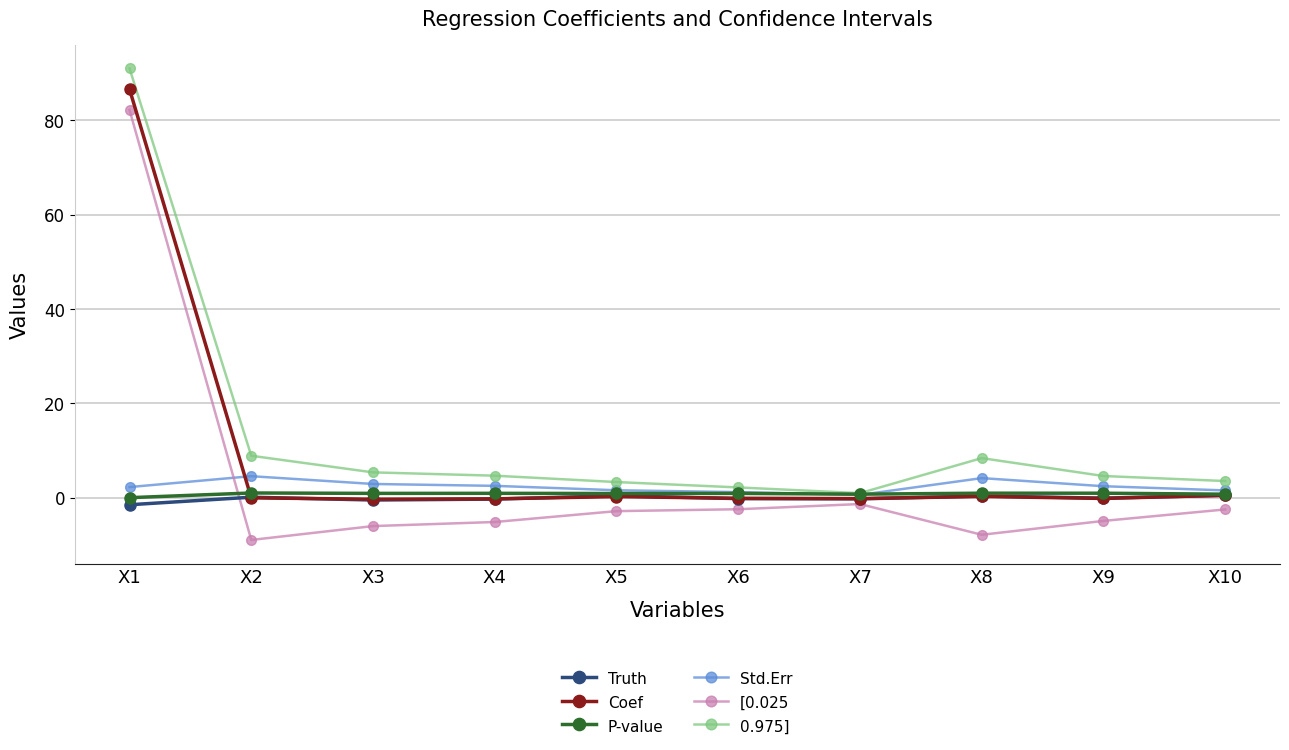

How many distinct data groups are displayed?

6